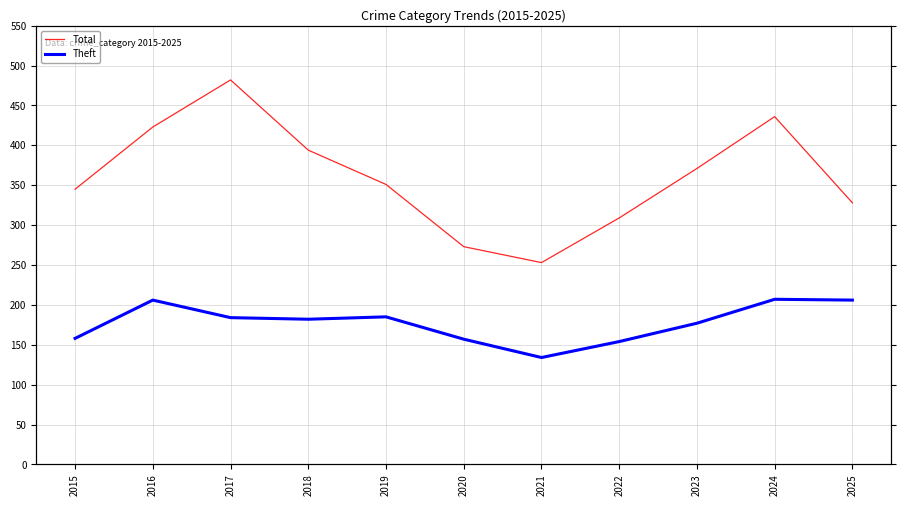

Rank the series at 2021 from highest to lowest value.

Total, Theft